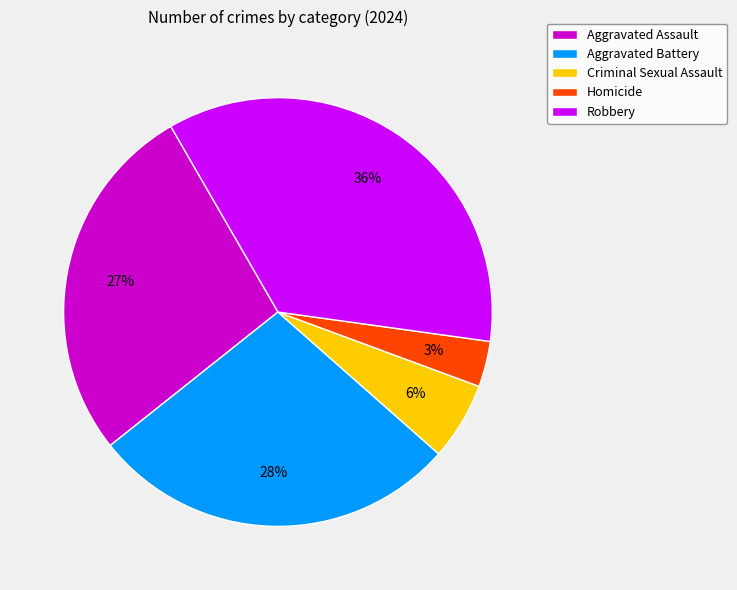

To the nearest percent, what portion does Criminal Sexual Assault represent?

6%